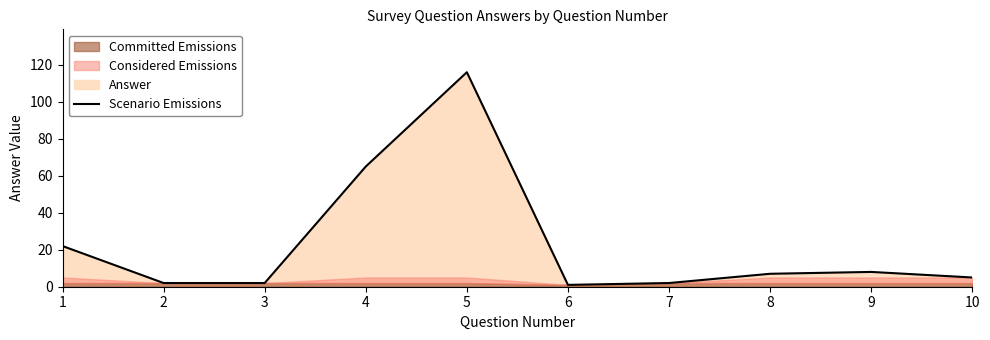

Where is Scenario Emissions nearest to the value 58?

4